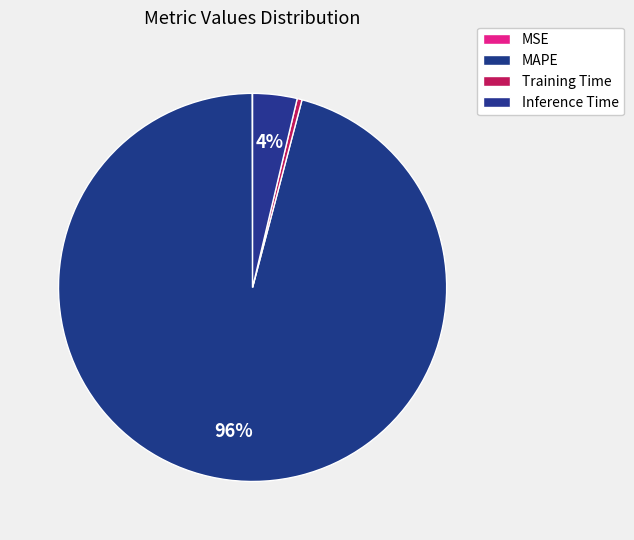

Between MSE and Training Time, which is larger?

Training Time